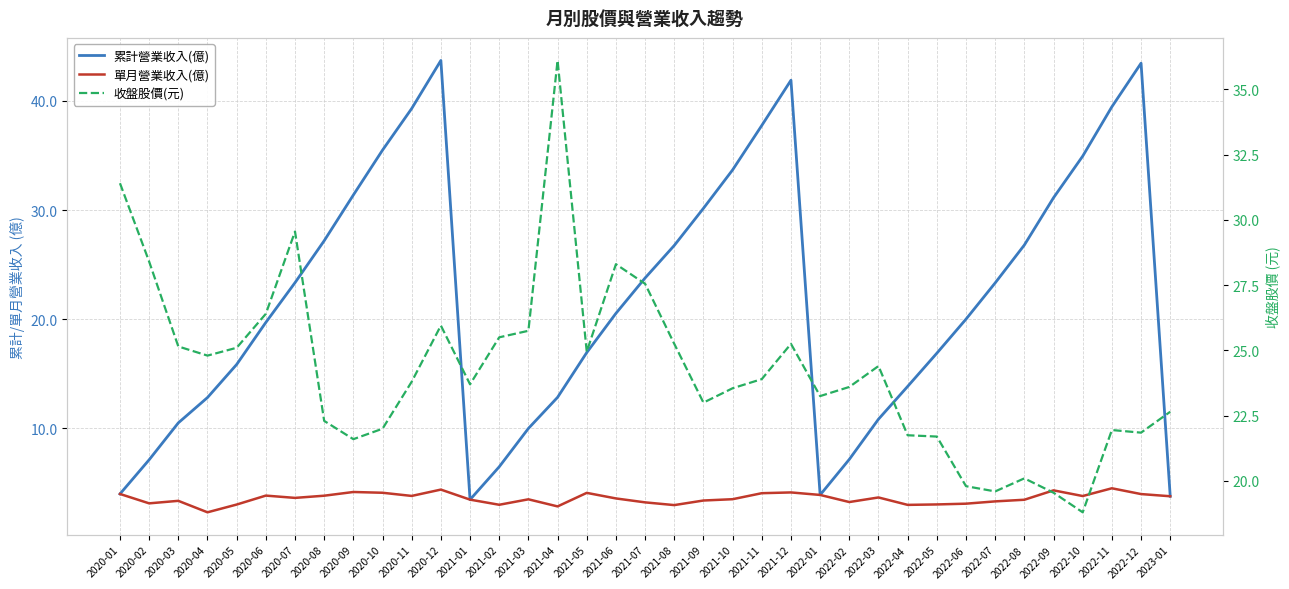

What is the sum of all 累計營業收入(億) values?

810.4